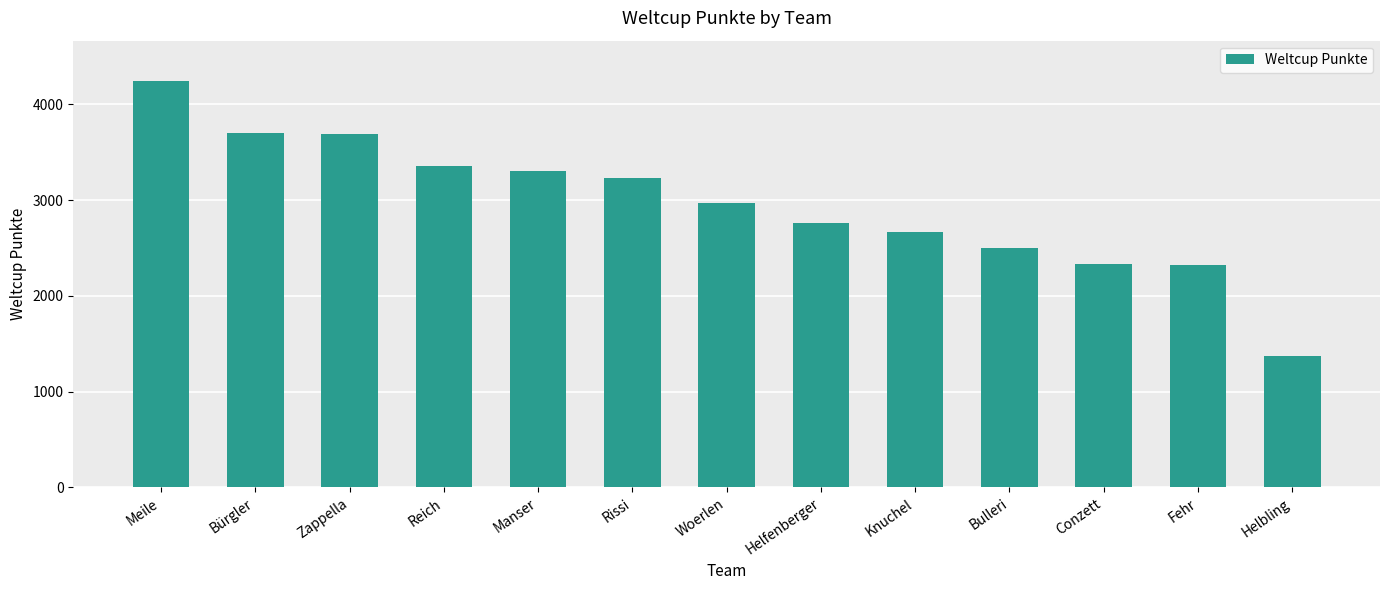

What is the value of the 6th bar from the left?

3226